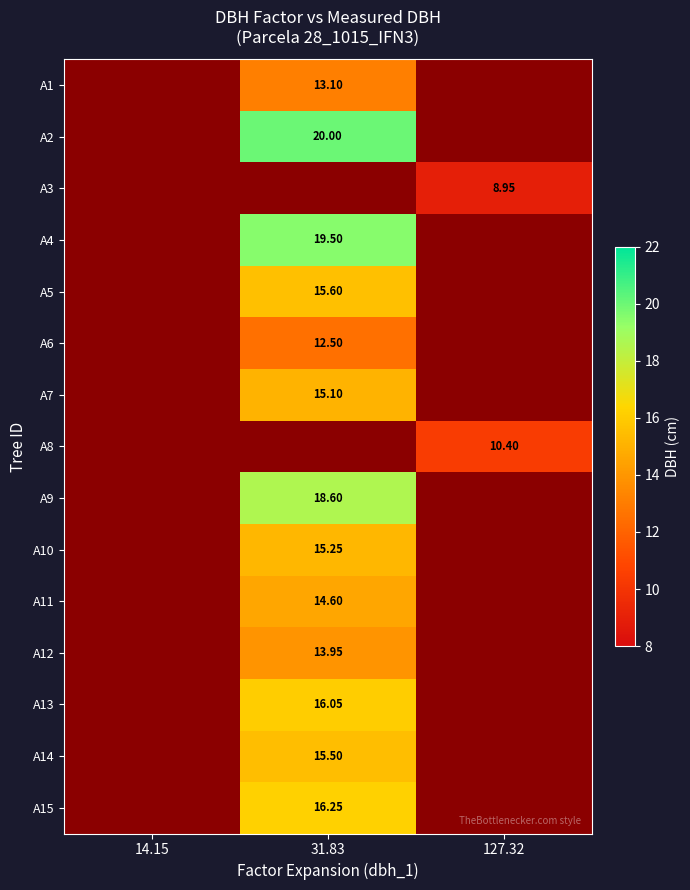

How many series are shown in this chart?

15